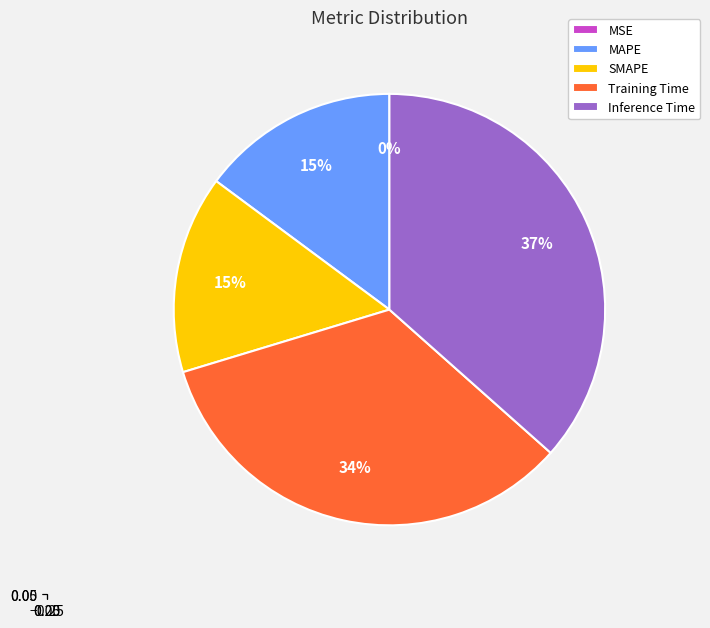

The MAPE slice represents 15% of the pie. True or false?

True